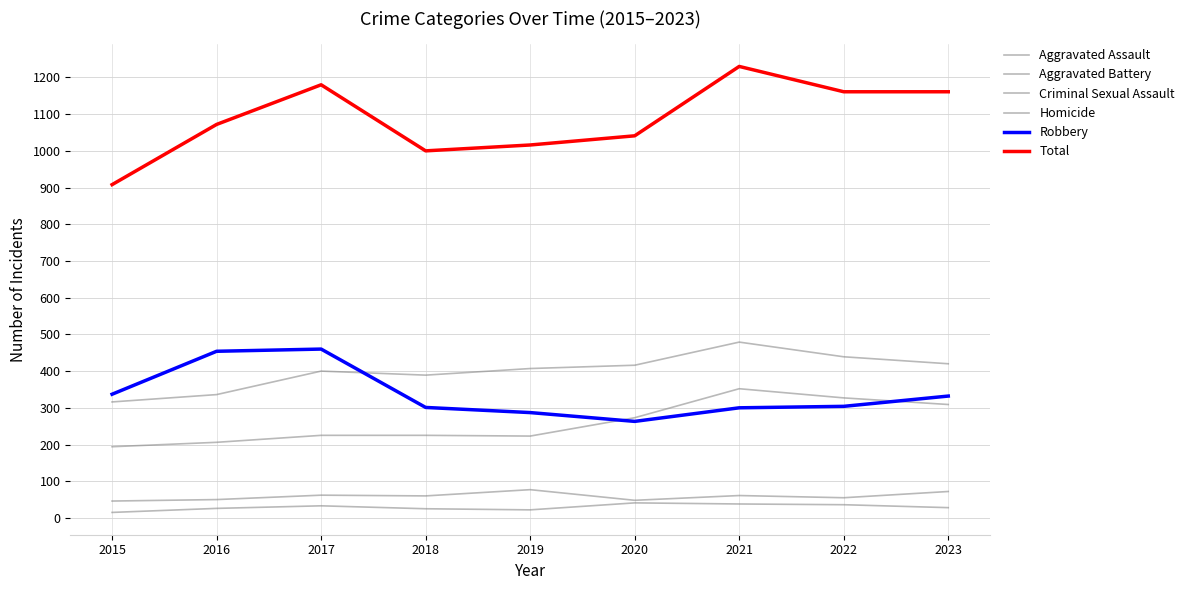

Where is the first local minimum for Aggravated Assault?

2019